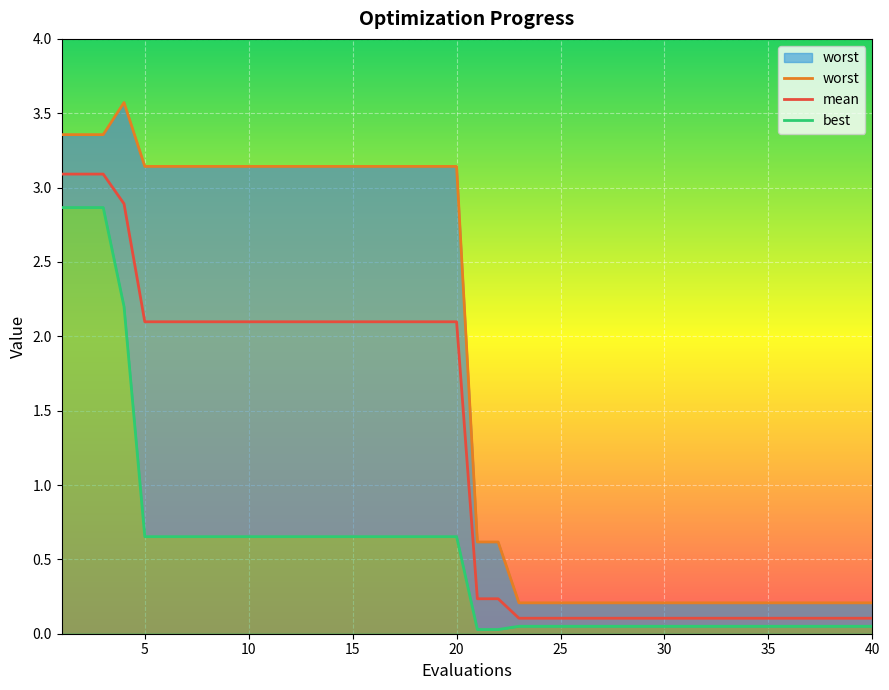

Rank the series at 19 from highest to lowest value.

worst, mean, best